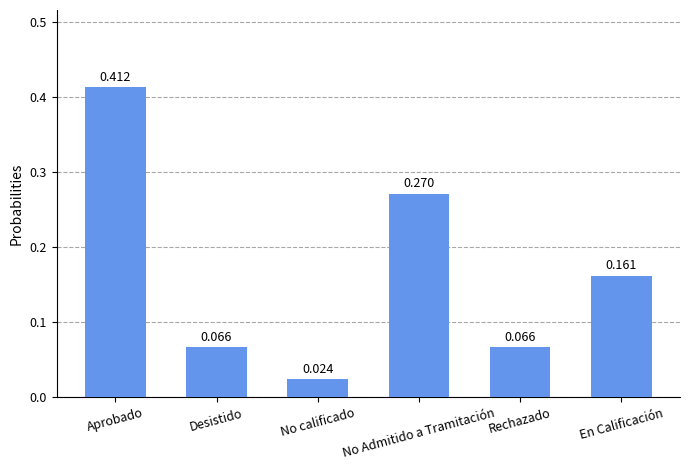

Where is the data nearest to the value 0?

No calificado